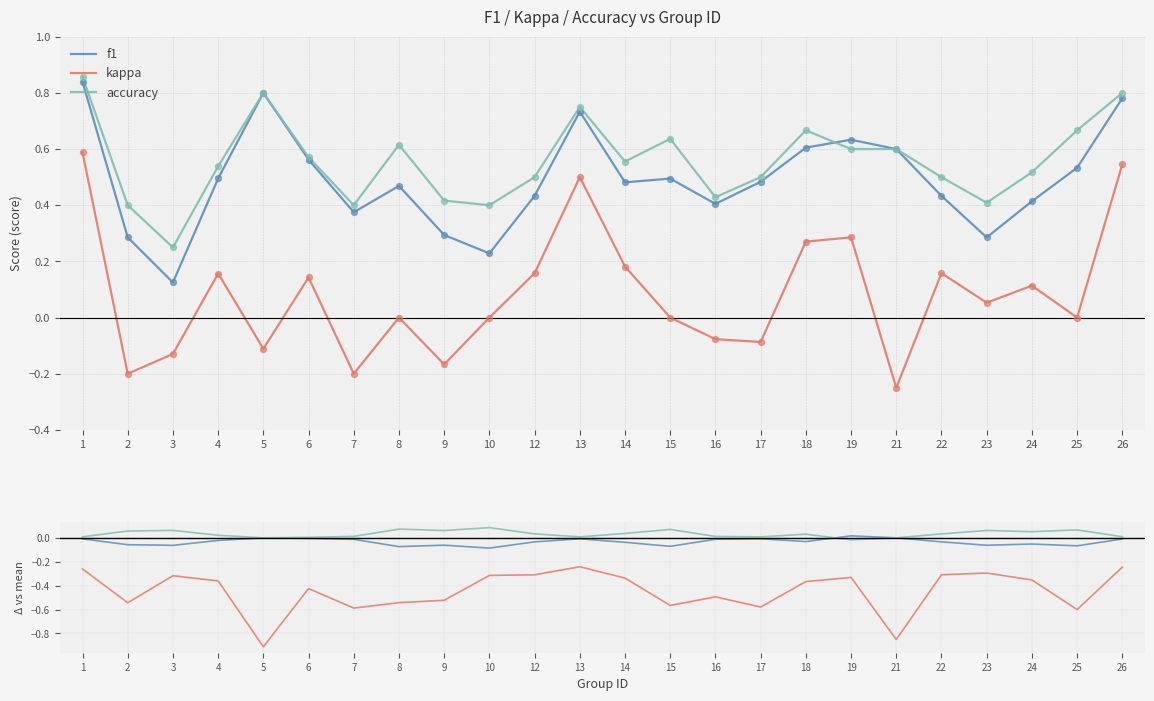

Which series contains the lowest Y value?

kappa